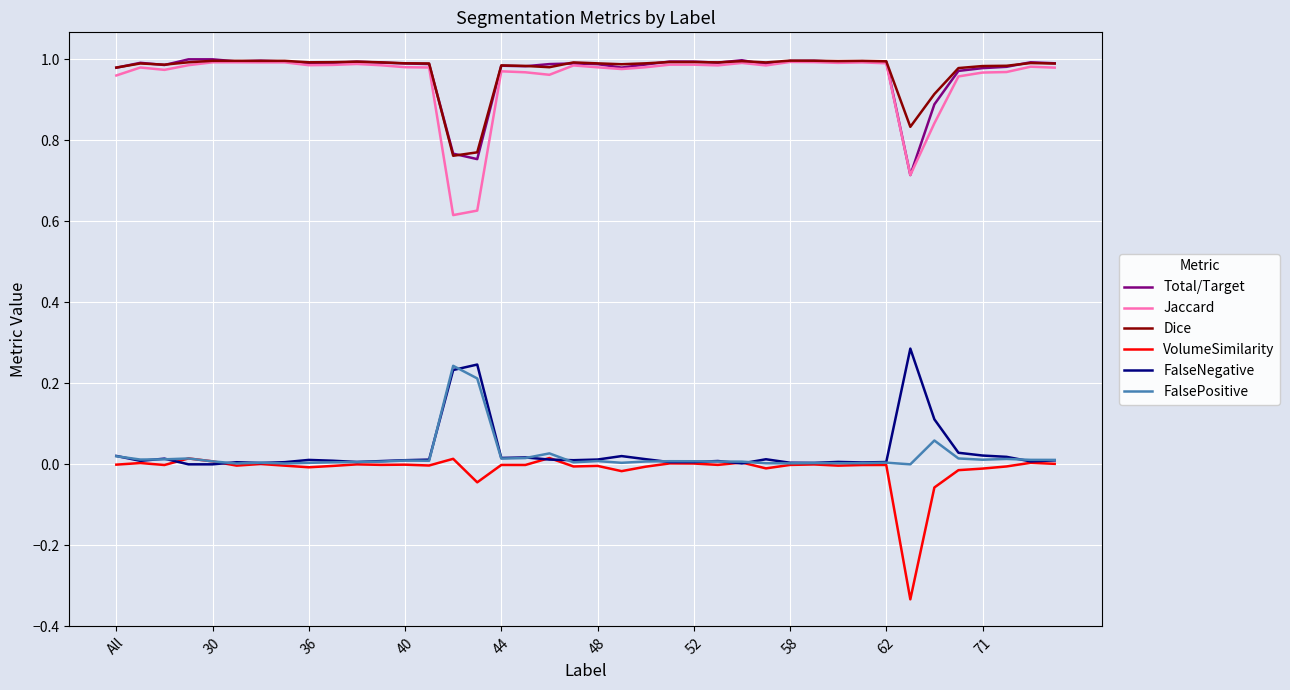

True or false: VolumeSimilarity and Dice intersect in this chart.

False